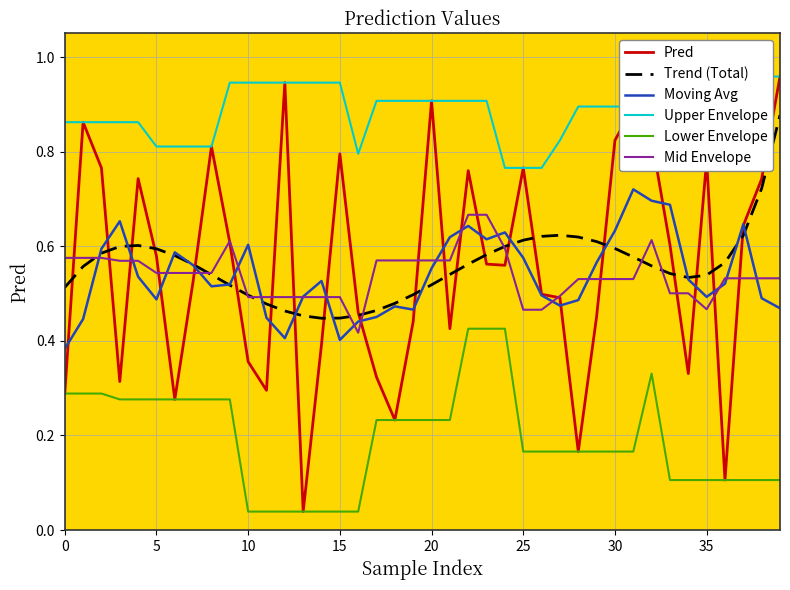

Which series has the largest total across all categories?

Upper Envelope